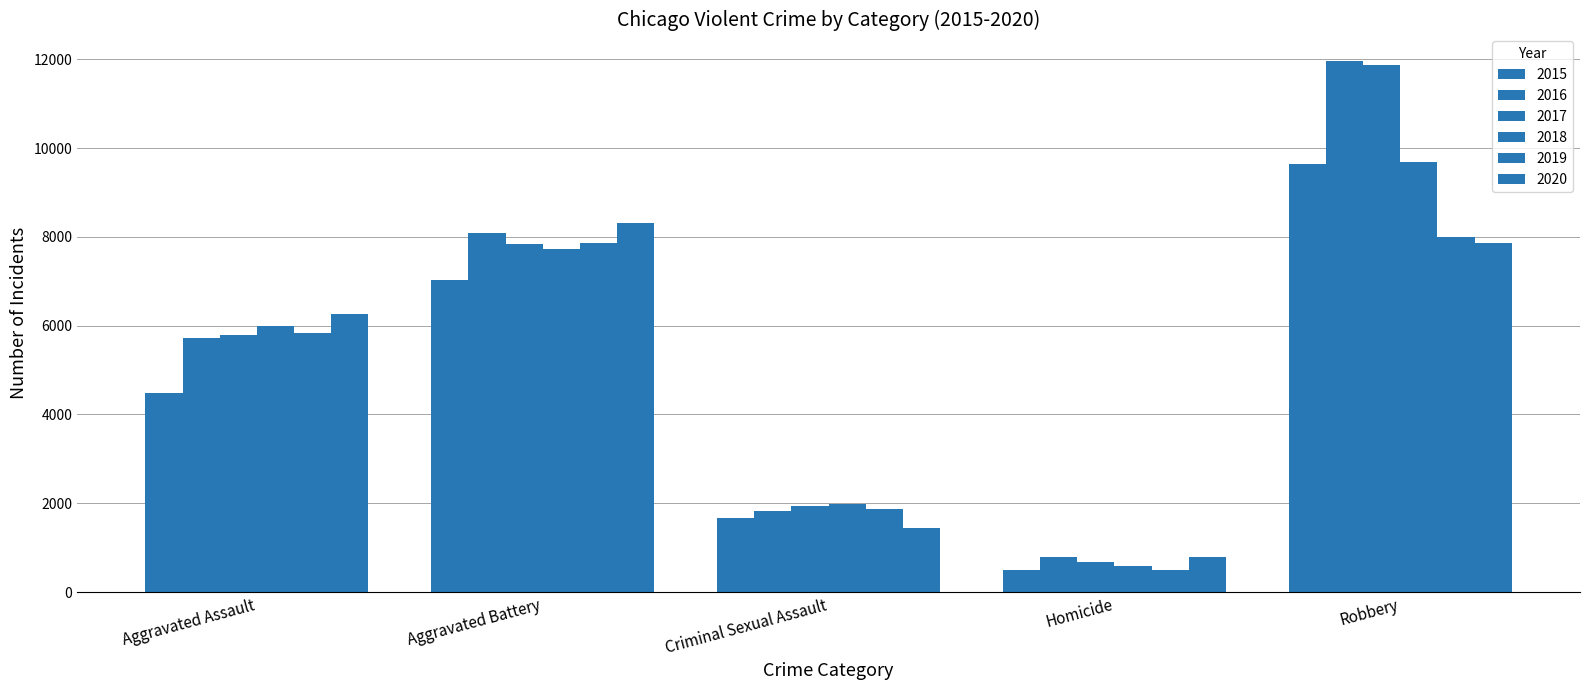

Reading left to right, extract all data points from this chart.

2015: 4480	7018	1670	496	9638
2016: 5712	8085	1819	786	11960
2017: 5793	7845	1950	672	11880
2018: 6001	7734	1982	589	9679
2019: 5841	7857	1880	498	7994
2020: 6263	8319	1454	787	7855